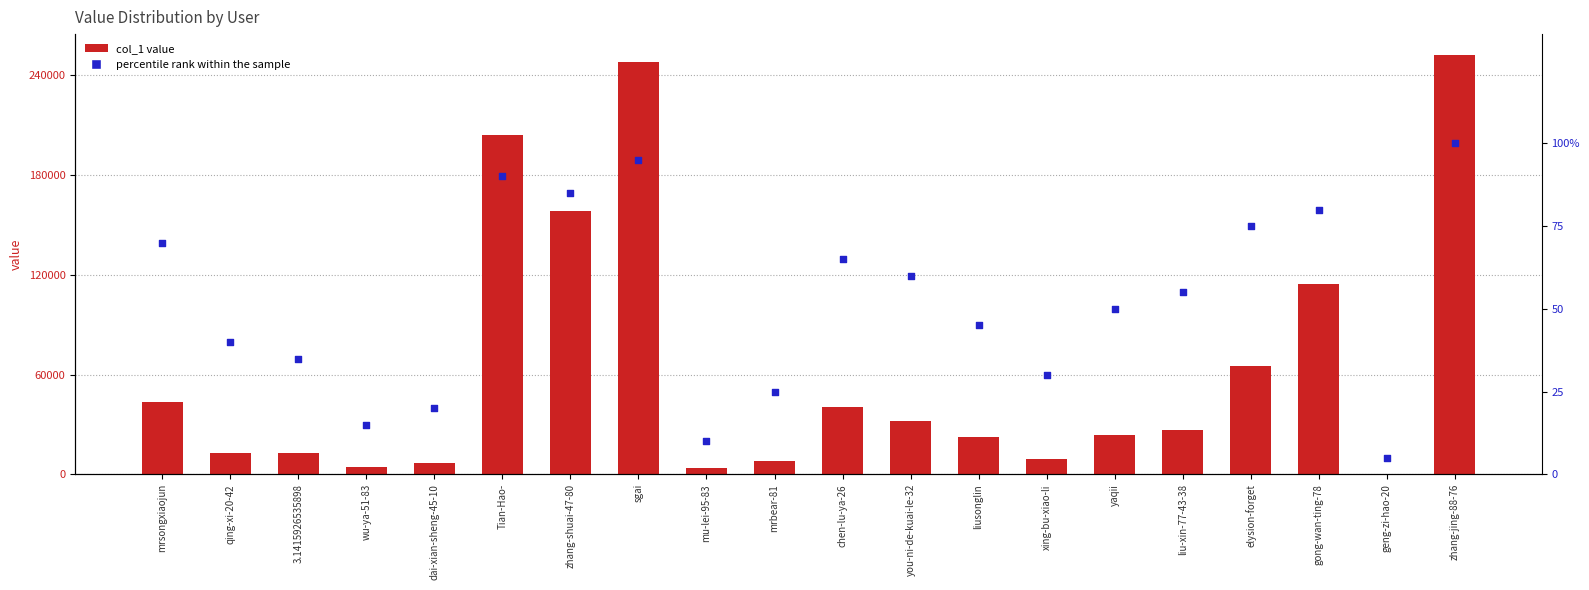

At how many categories does at least one series exceed 210489?

2